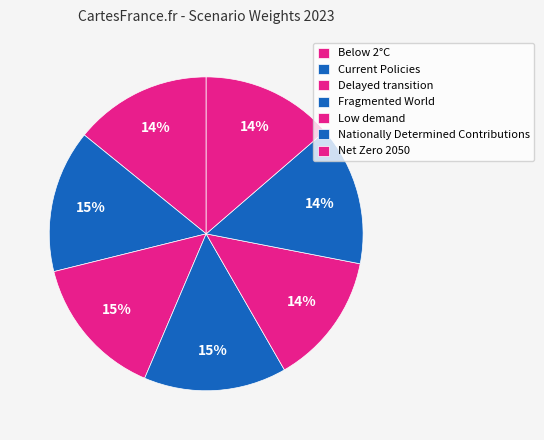

How many slices are in this pie chart?

7